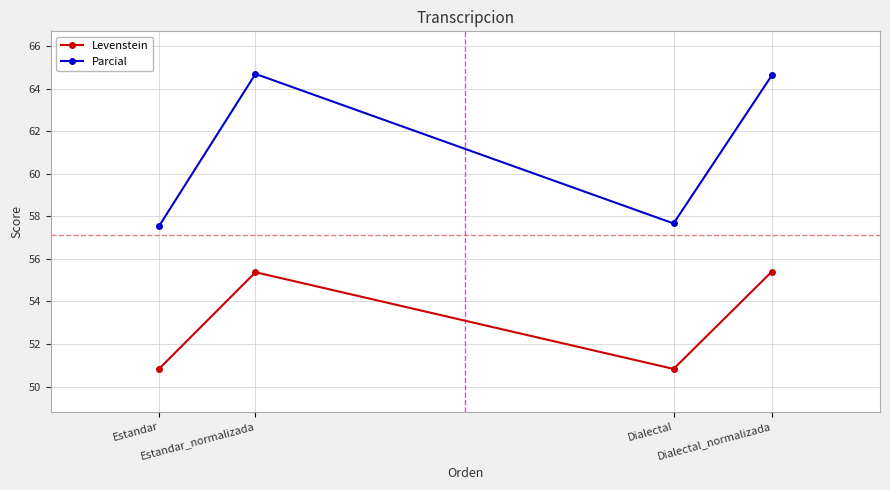

What is the sum of all Levenstein values?

212.4